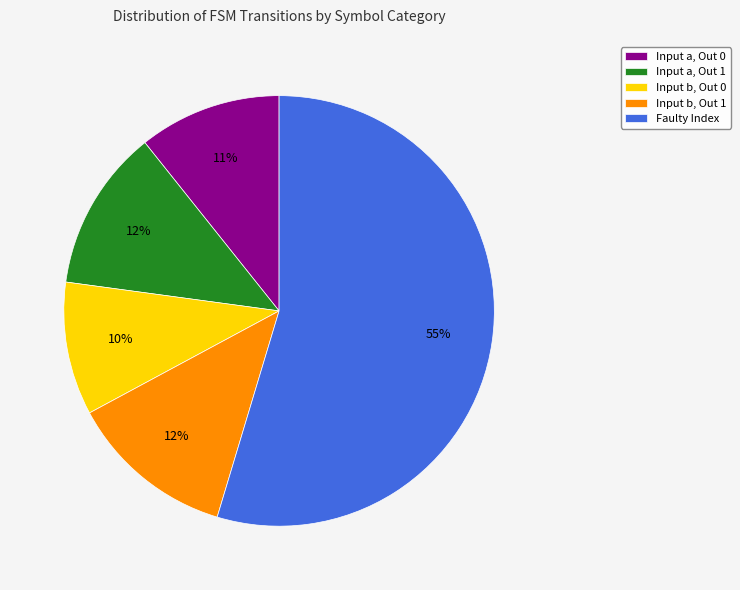

What percentage is the Input a, Out 1 slice, to the nearest percent?

12%